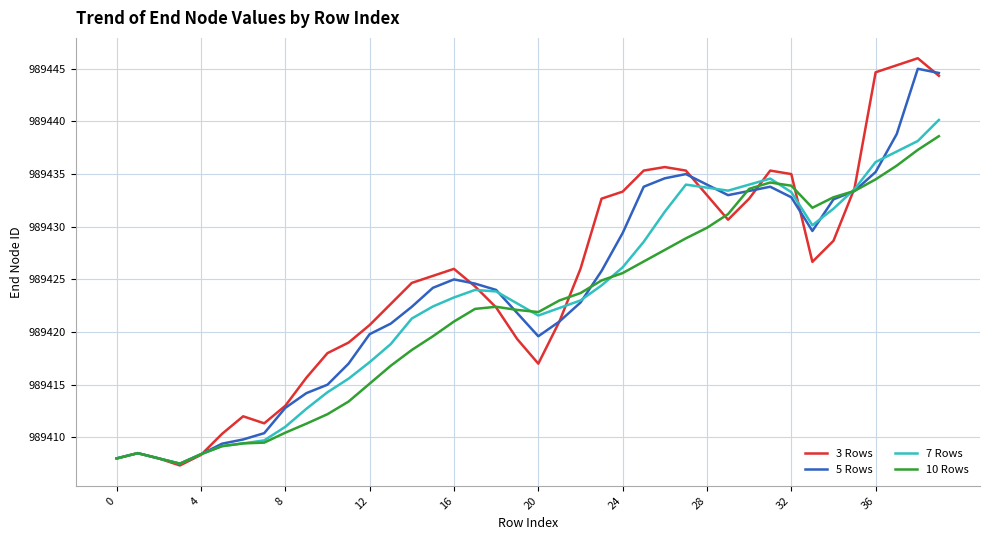

What is the minimum value shown in the chart?

989407.3